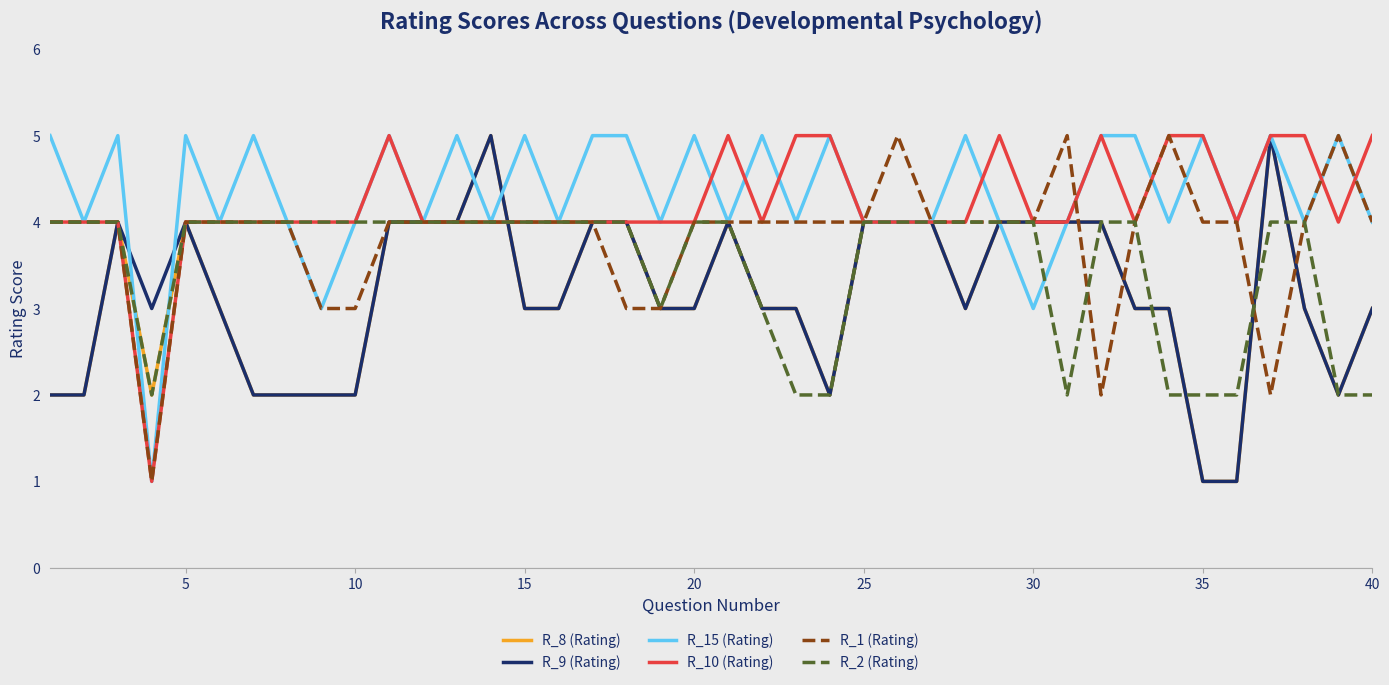

What is the highest value of the R_10 (Rating) series?

5